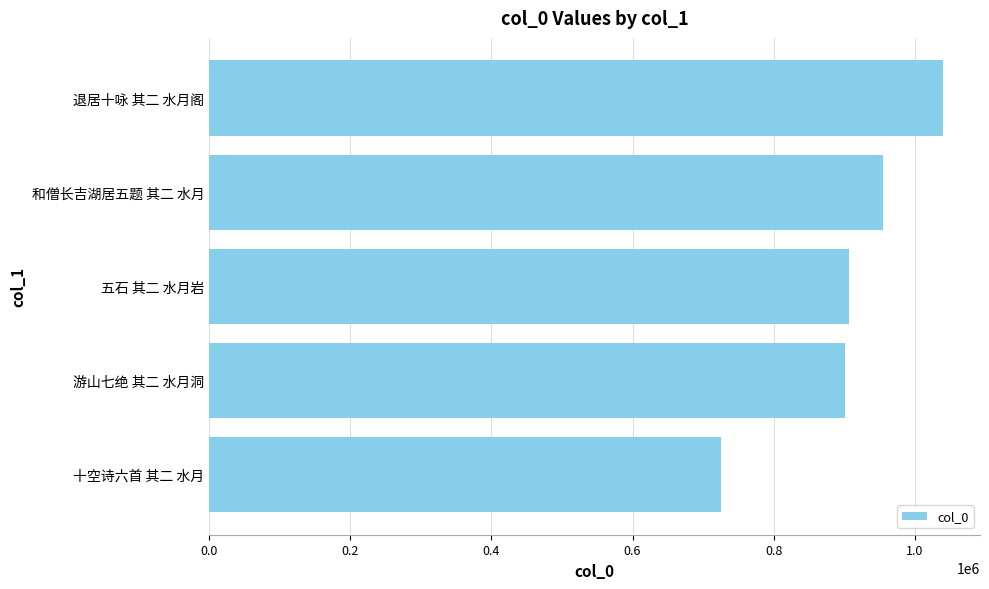

How many bars are there in total?

5